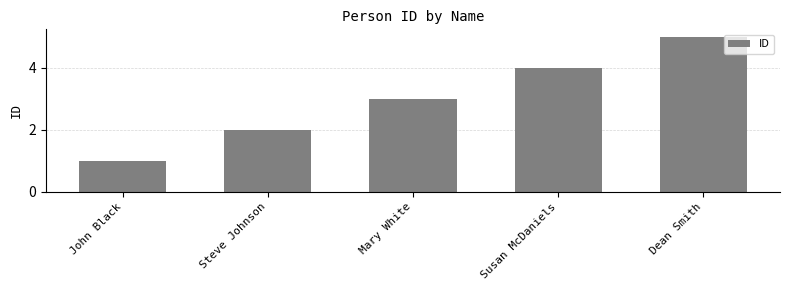

How many values are between 2 and 4?

3